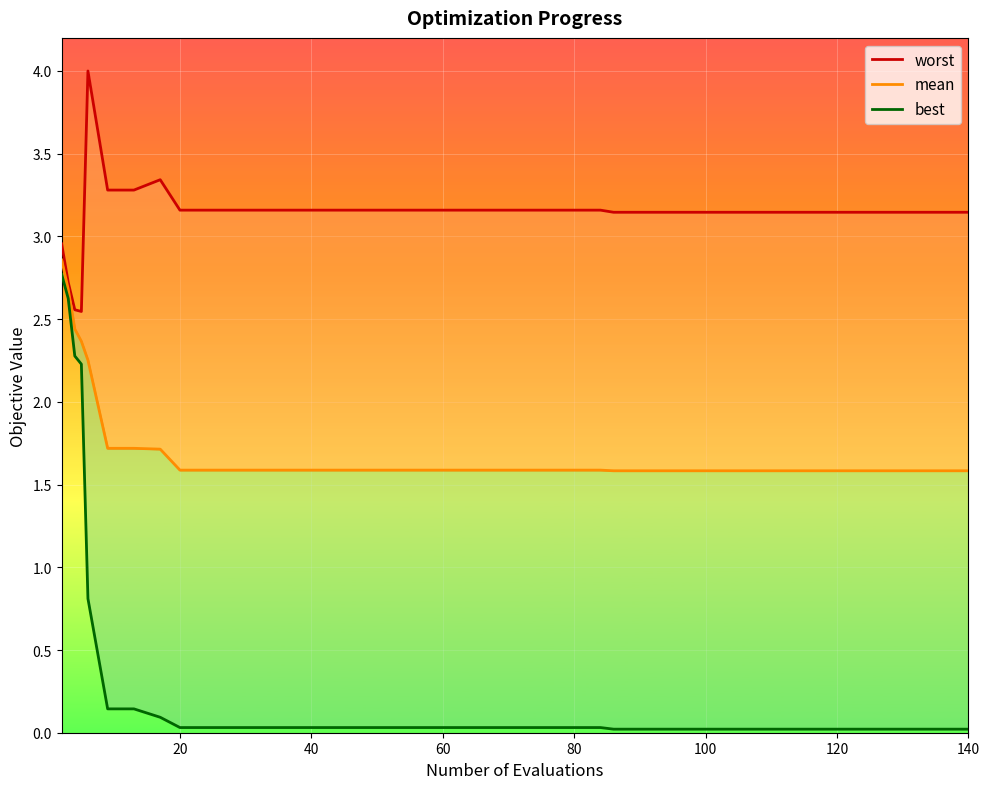

What is the sum of all mean values?

68.5